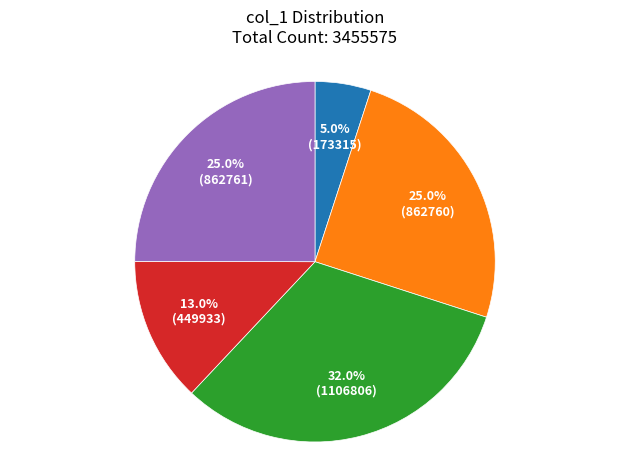

Is there any slice that represents more than half of the pie?

No